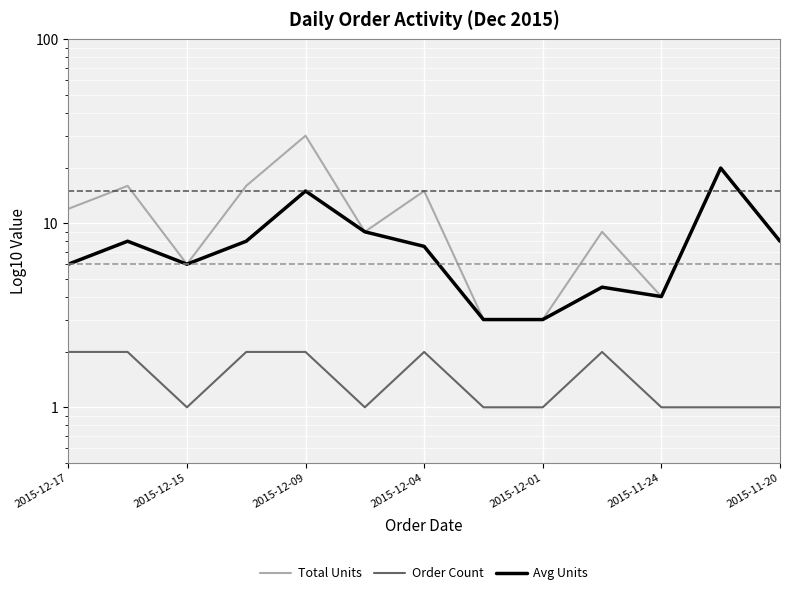

How many lines are shown in the chart?

3